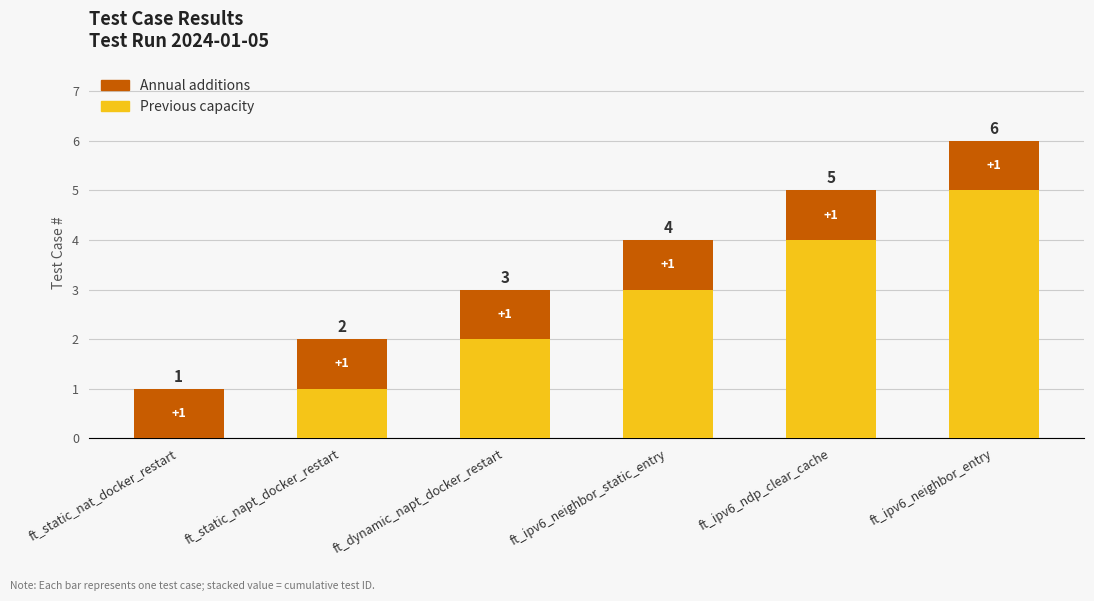

Where is Previous capacity nearest to the value 2?

ft_dynamic_napt_docker_restart